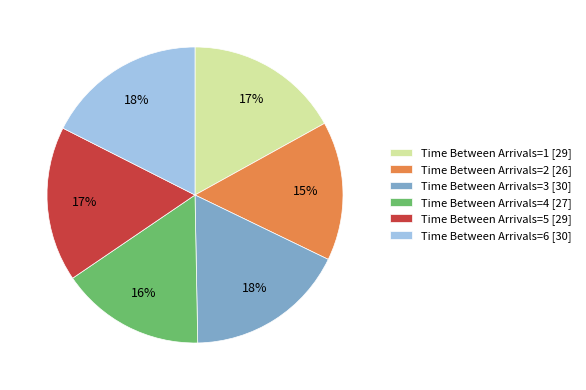

Does any single category account for the majority?

No